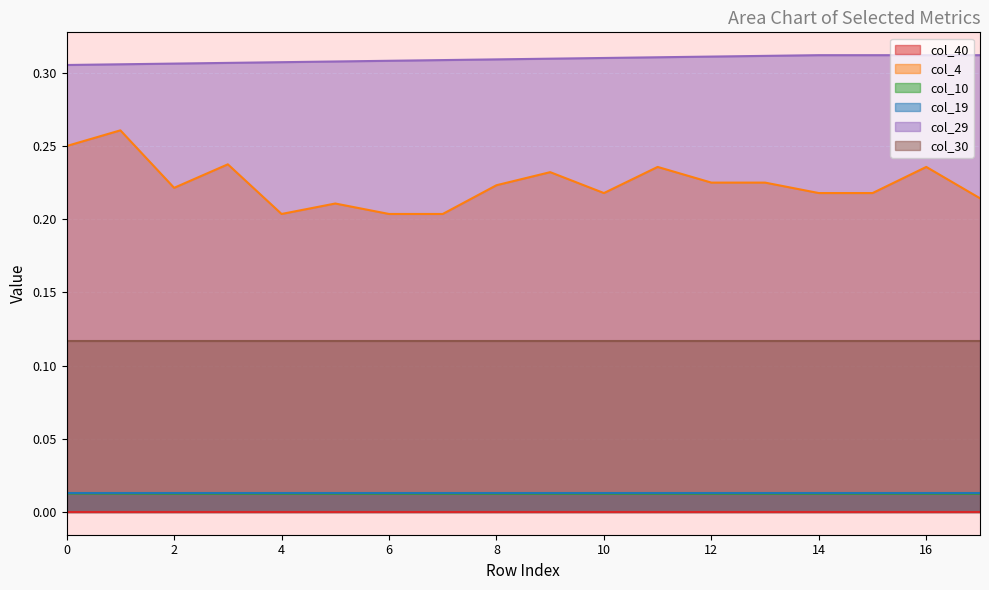

True or false: col_29 has a value of 0.1 at 15.

False